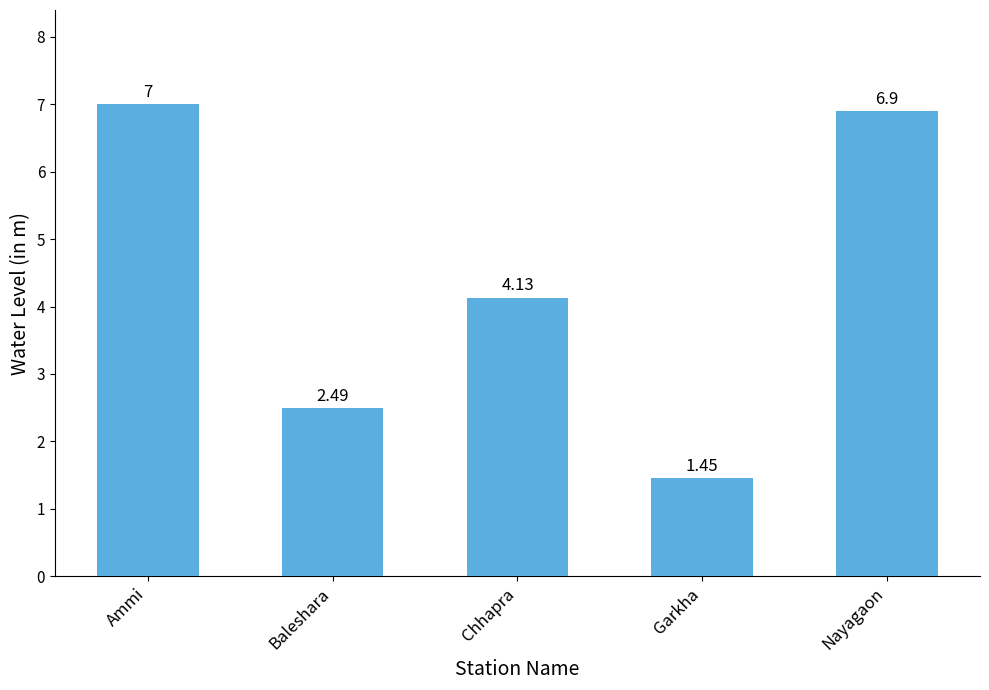

At which label does the data first exceed 4?

Ammi